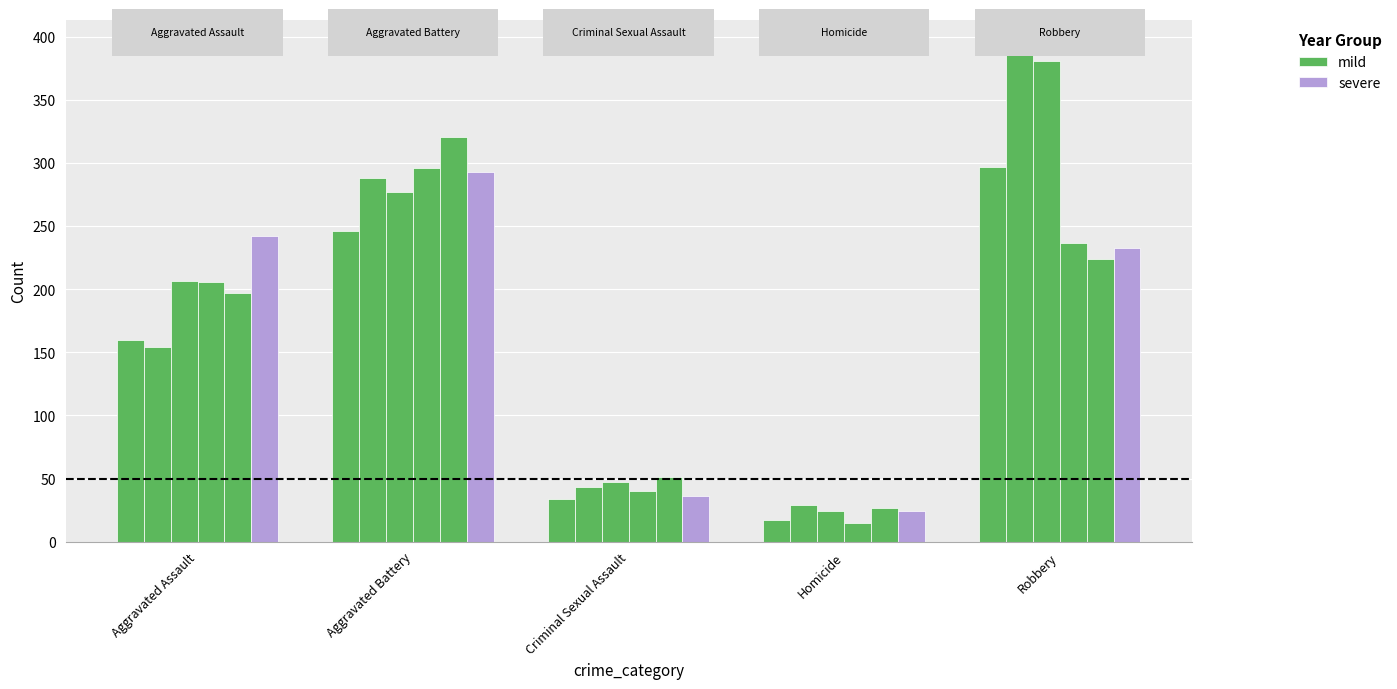

What is the sum of the severe values at Criminal Sexual Assault and Homicide?

60